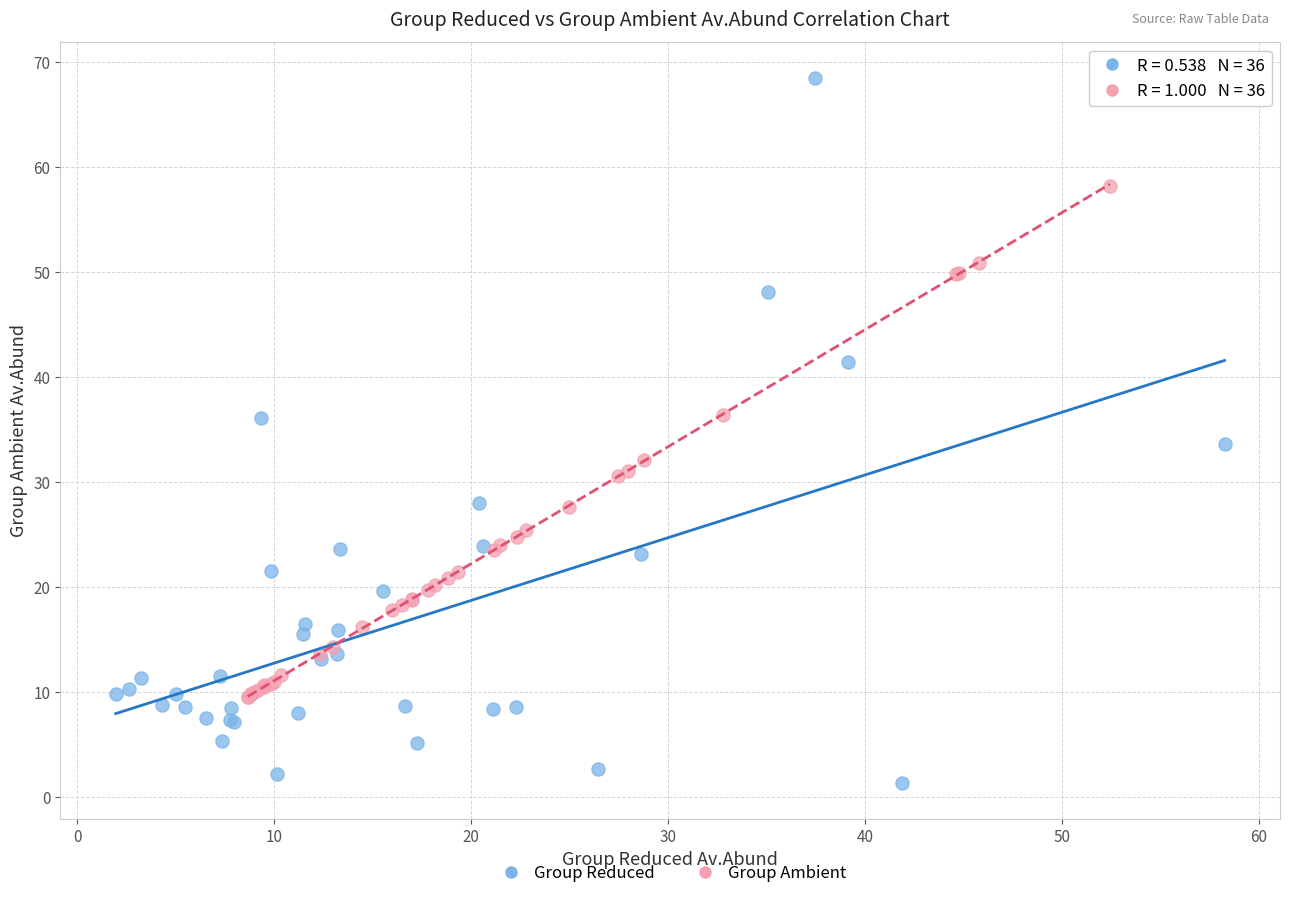

What are all the series names shown in the legend?

Group Reduced, Group Ambient